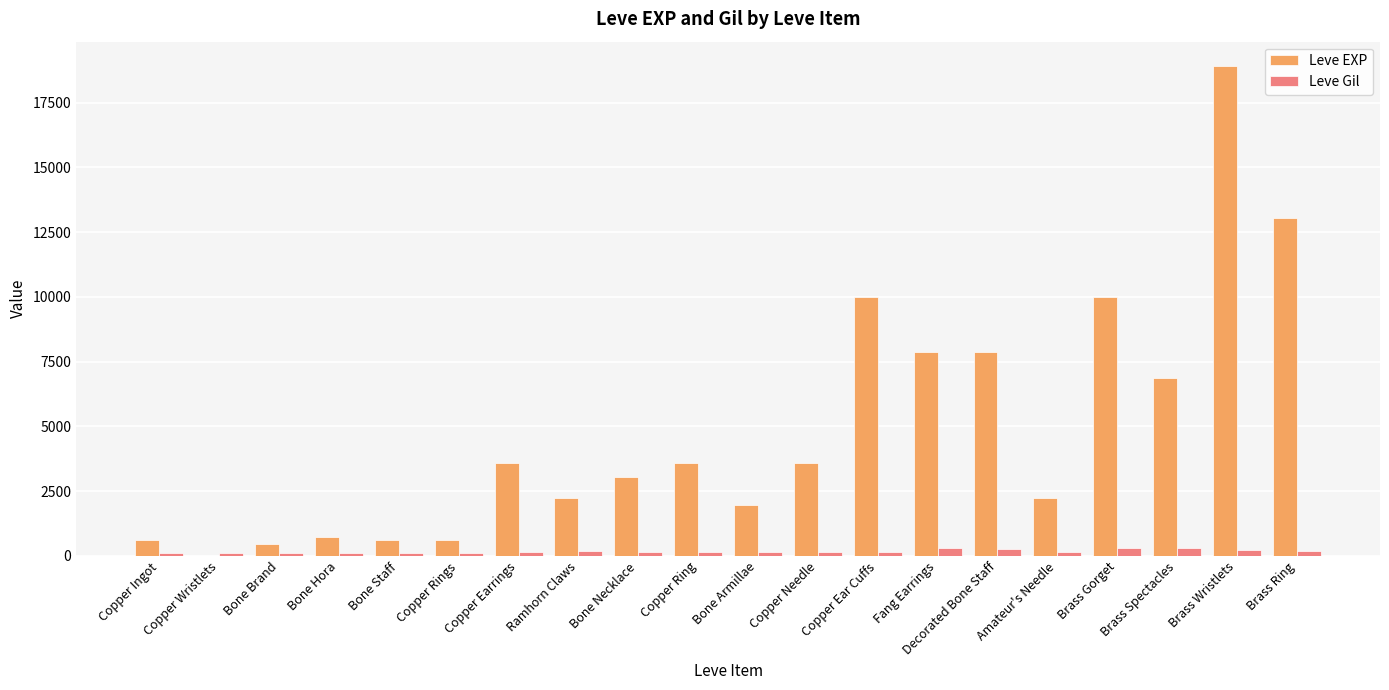

The value of Leve EXP at Copper Ear Cuffs is 9990. True or false?

True